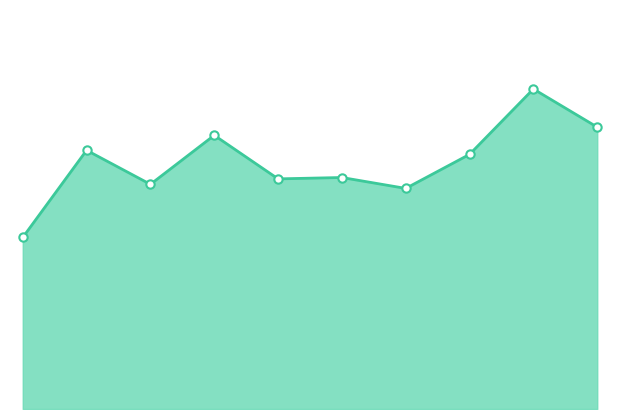

Does the chart display data point markers on the line(s)?

No